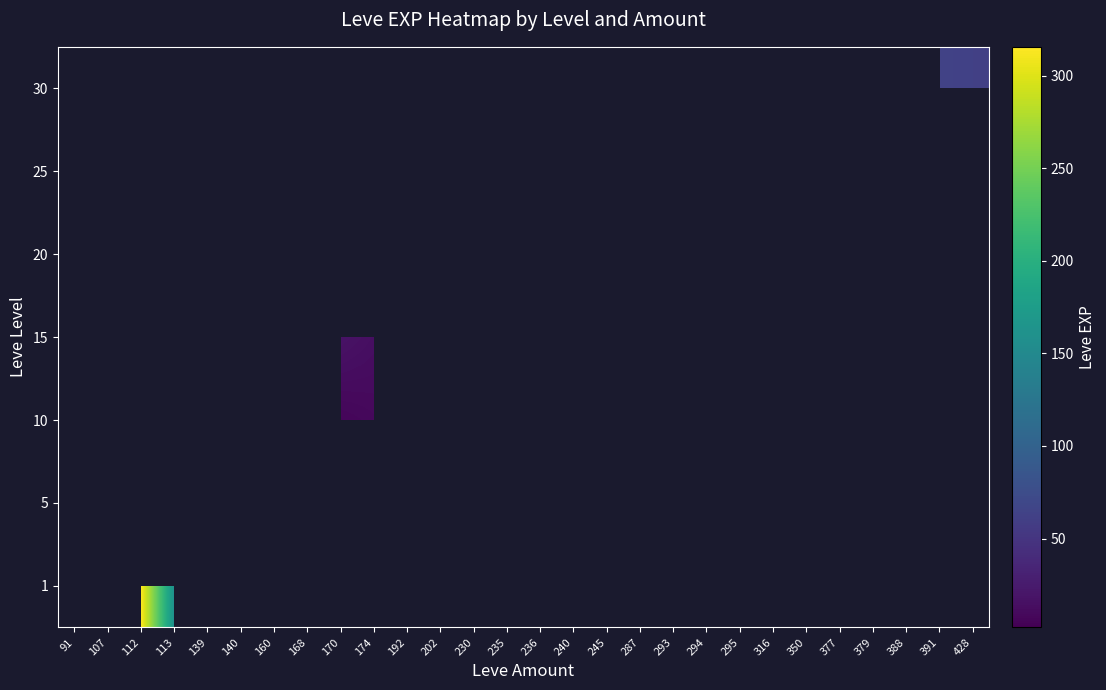

How many distinct data groups are displayed?

7